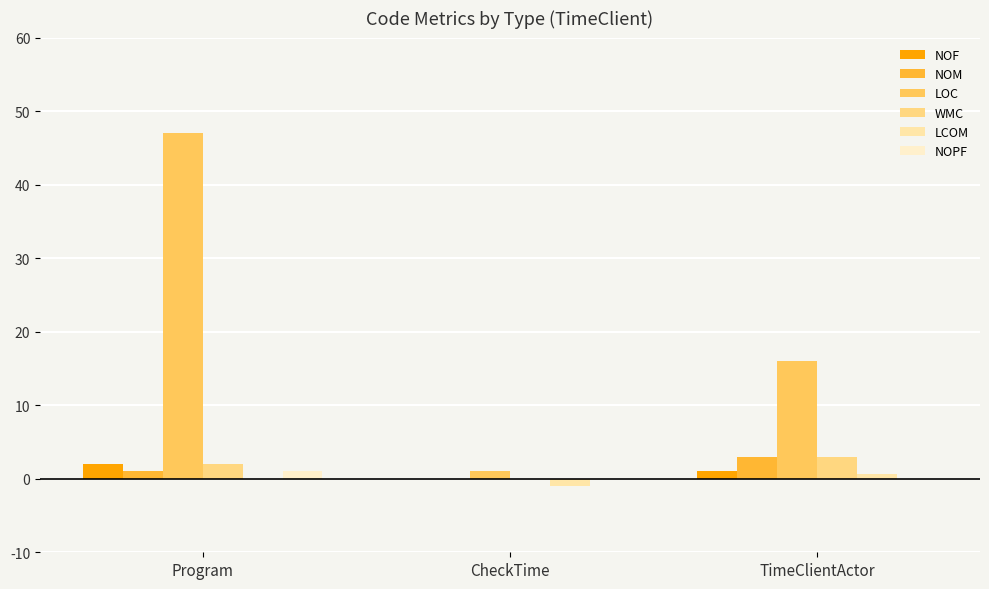

Reading right to left, transcribe all the data shown in this chart.

NOF: TimeClientActor=1.0	CheckTime=0.0	Program=2.0
NOM: TimeClientActor=3.0	CheckTime=0.0	Program=1.0
LOC: TimeClientActor=16.0	CheckTime=1.0	Program=47.0
WMC: TimeClientActor=3.0	CheckTime=0.0	Program=2.0
LCOM: TimeClientActor=0.7	CheckTime=-1.0	Program=0.0
NOPF: TimeClientActor=0.0	CheckTime=0.0	Program=1.0